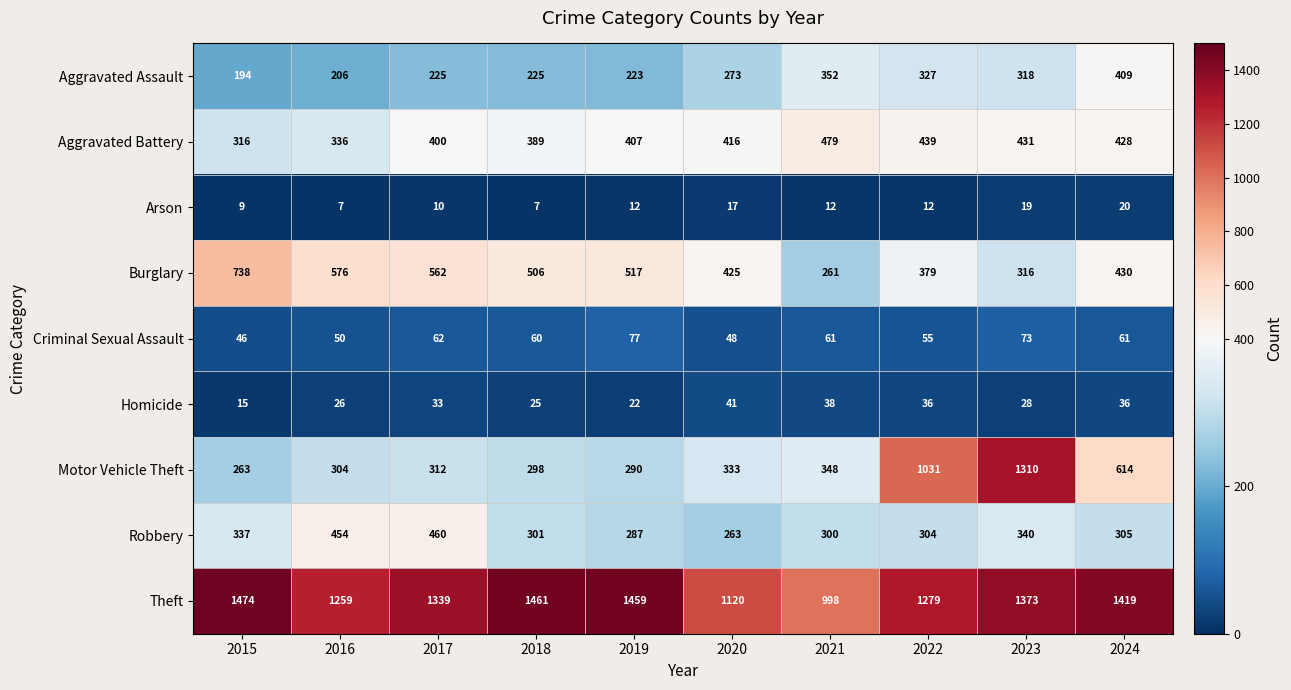

At 2024, list the series in order from smallest to largest.

Arson, Homicide, Criminal Sexual Assault, Robbery, Aggravated Assault, Aggravated Battery, Burglary, Motor Vehicle Theft, Theft